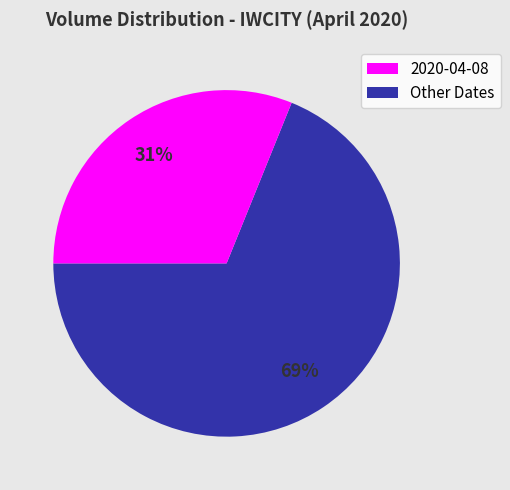

To the nearest percent, what is the difference between the largest and smallest slice percentages?

38%